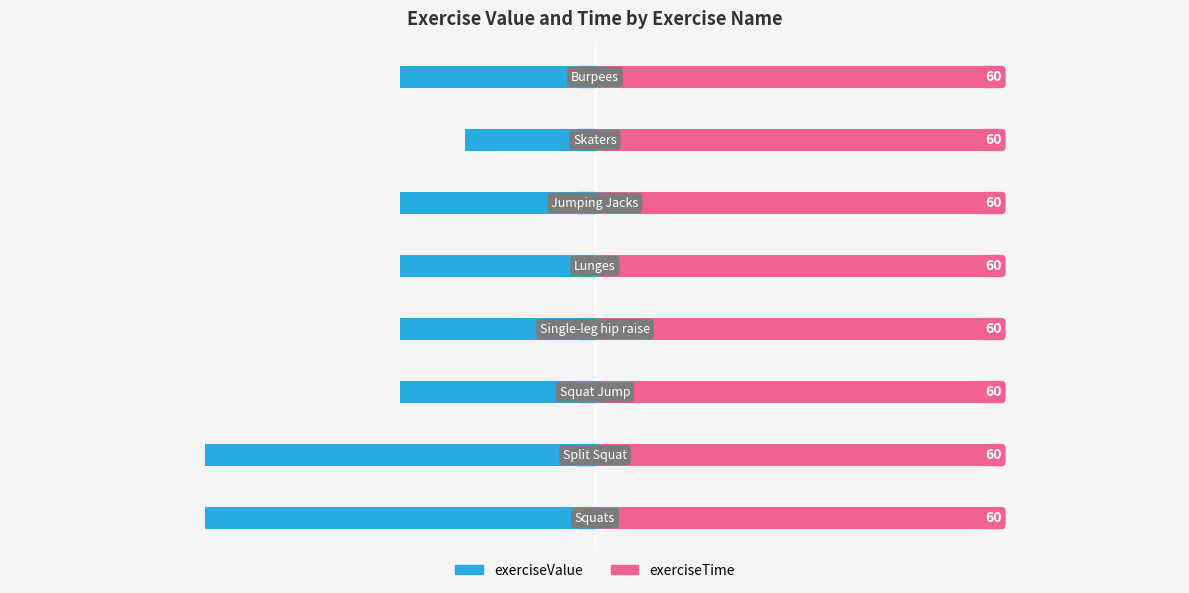

Which series has the largest range (max minus min)?

exerciseValue